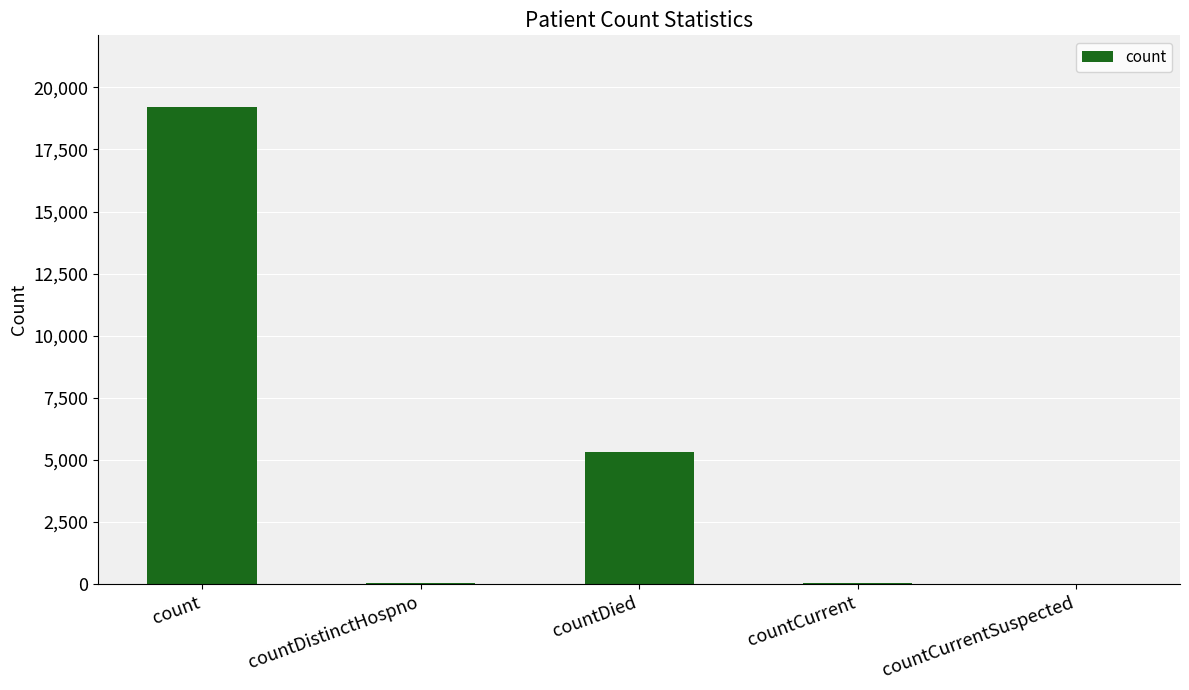

What is the sum of all values?

24582